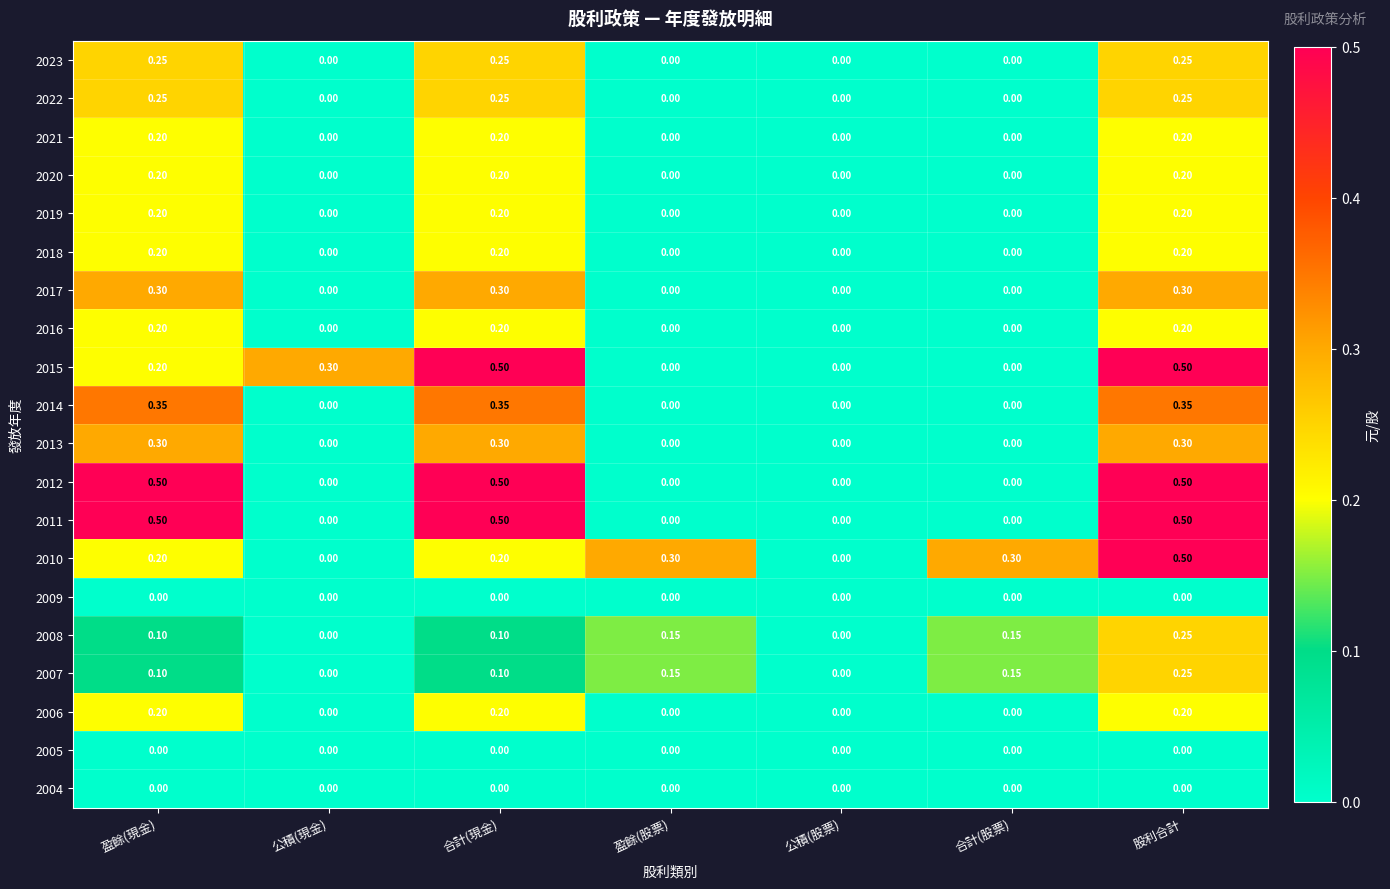

At which category is the sum across all series the highest?

股利合計